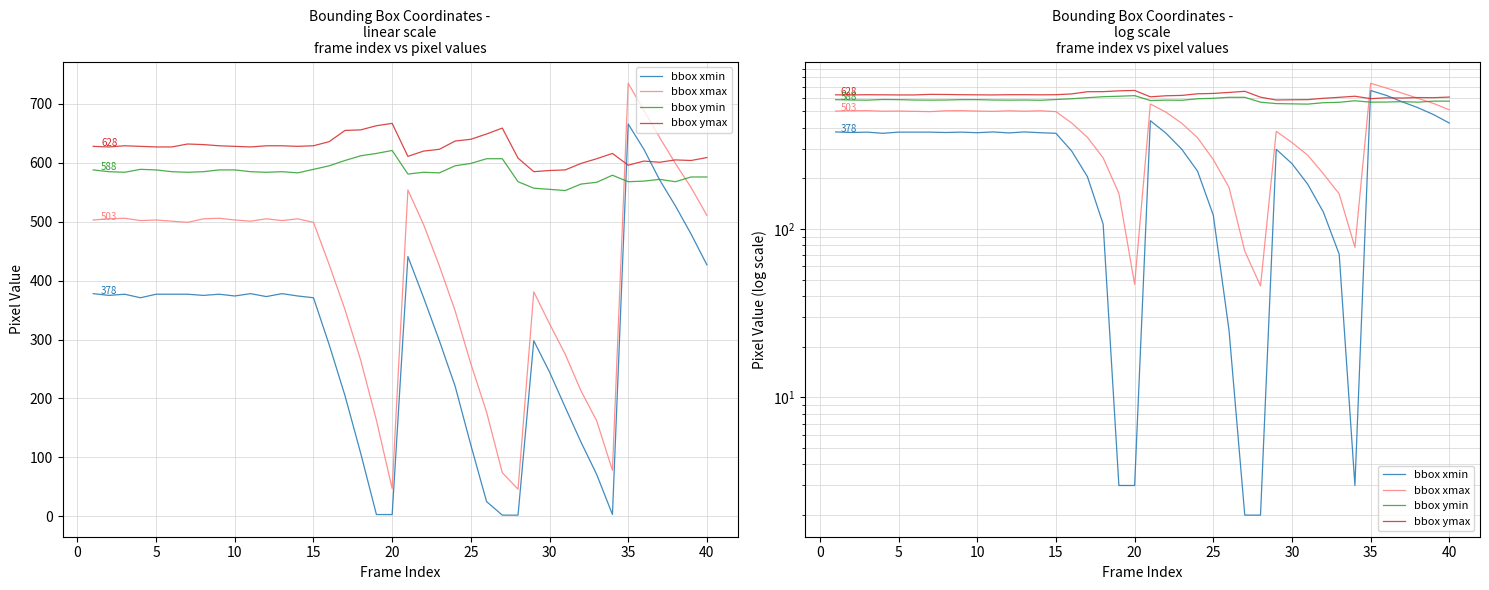

At which category does bbox ymin reach its first local peak?

10